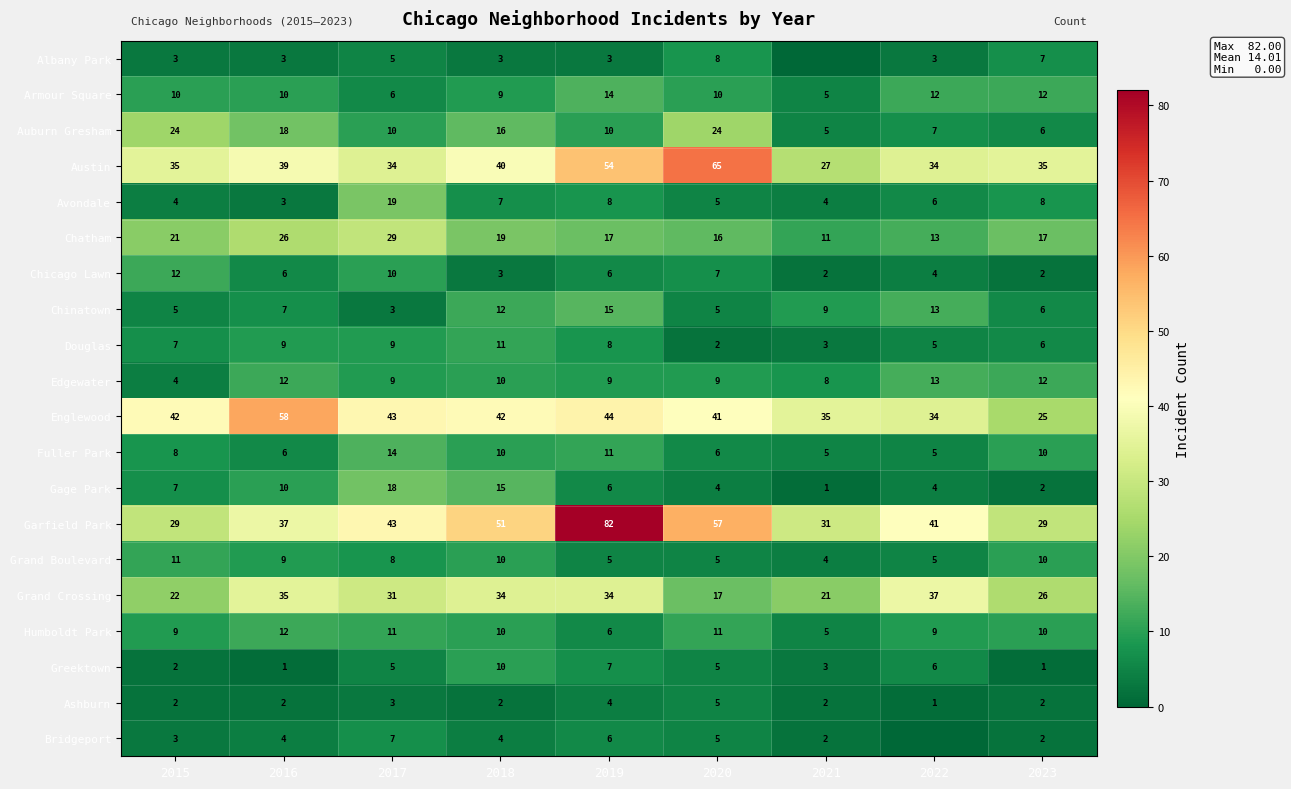

What is the difference between the highest and lowest values at 2022?

41